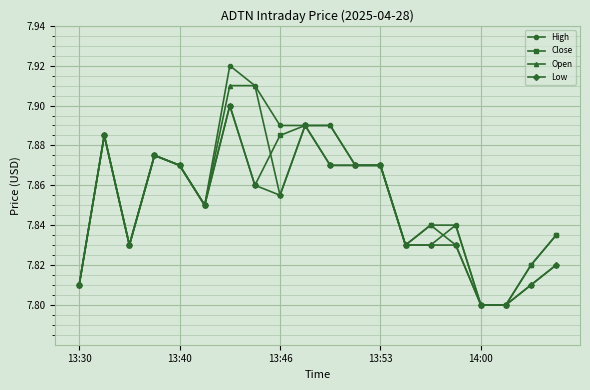

True or false: Low has more than 2 interior local peaks.

True